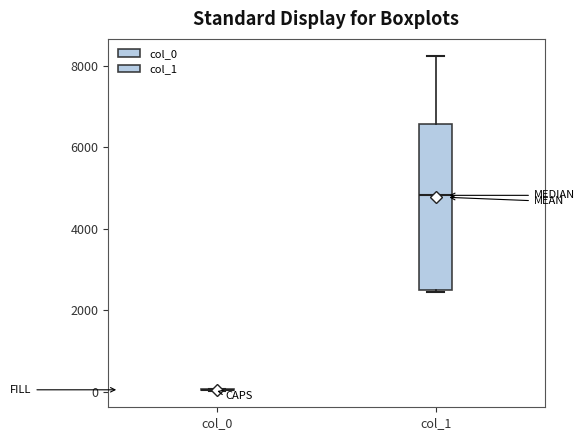

Which box is the tallest, from its lower edge to its upper edge?

col_1